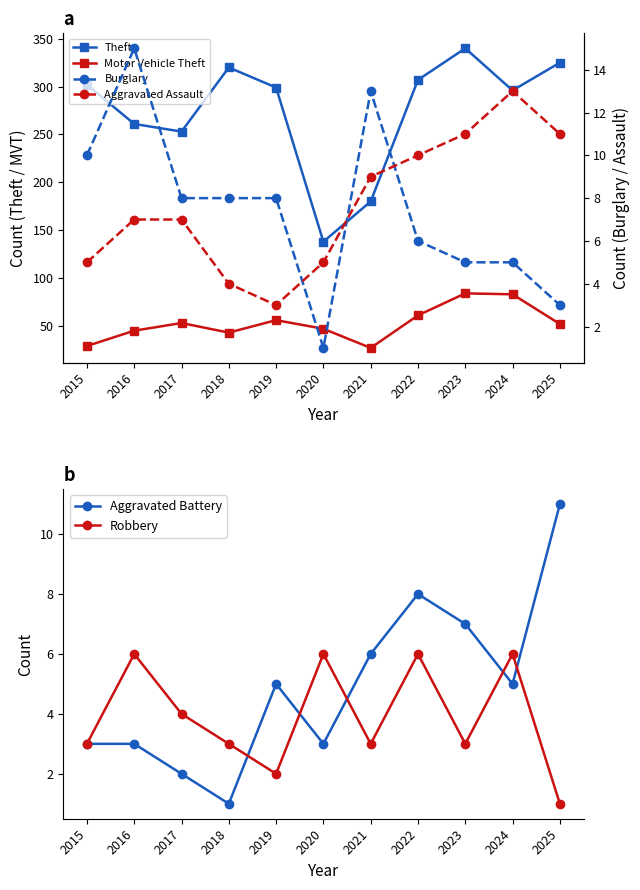

In Aggravated Assault, how many points are lower than both neighbors (excluding endpoints)?

1